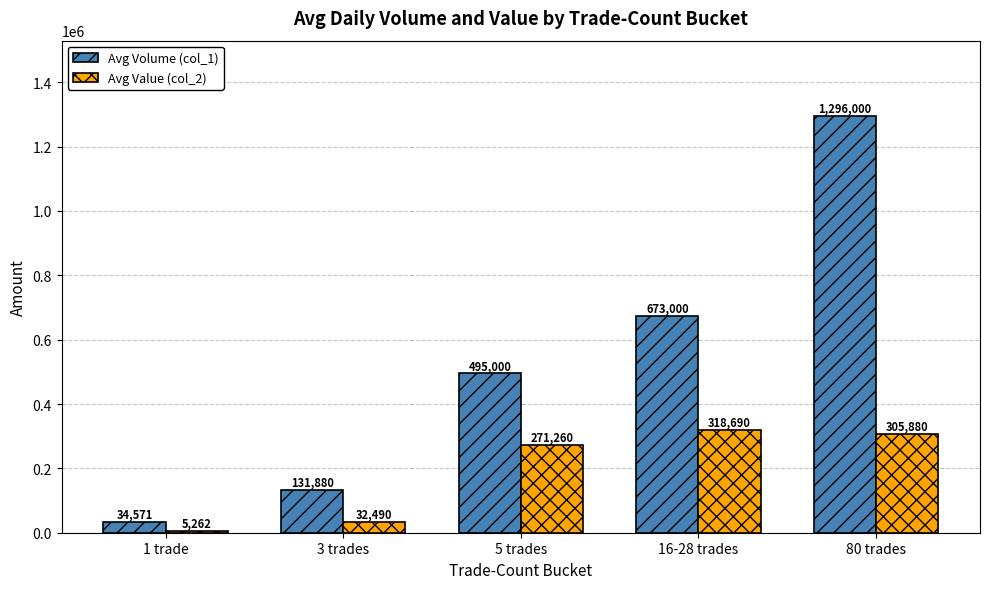

What position from the left is 16-28 trades?

4